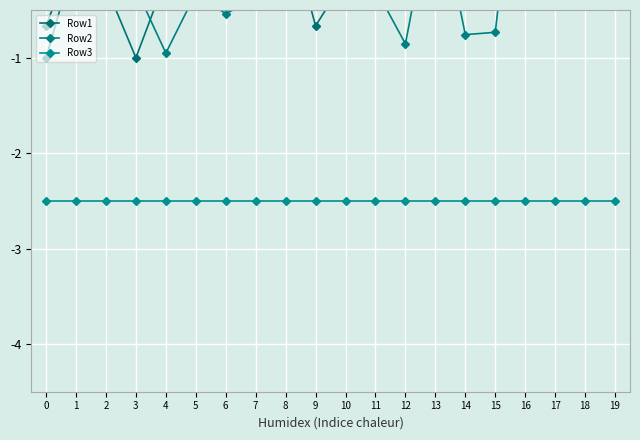

Where is the first local minimum for Row2?

4